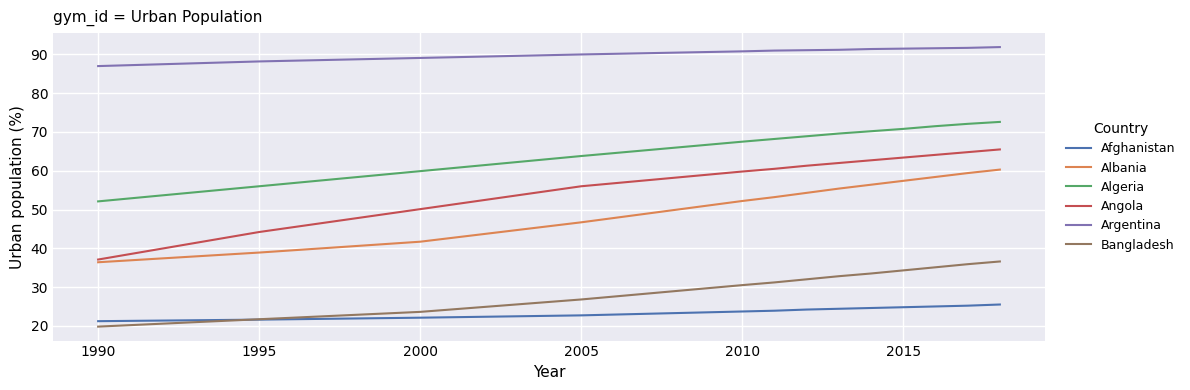

What is the maximum value shown in the chart?

91.9